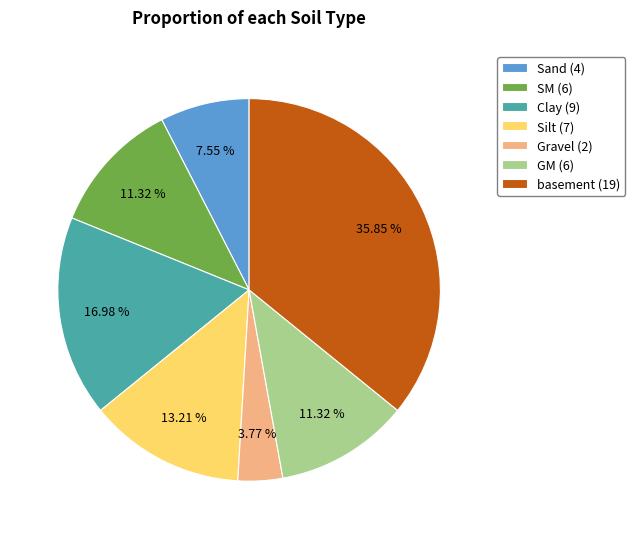

To the nearest percent, what is the average slice percentage?

14%